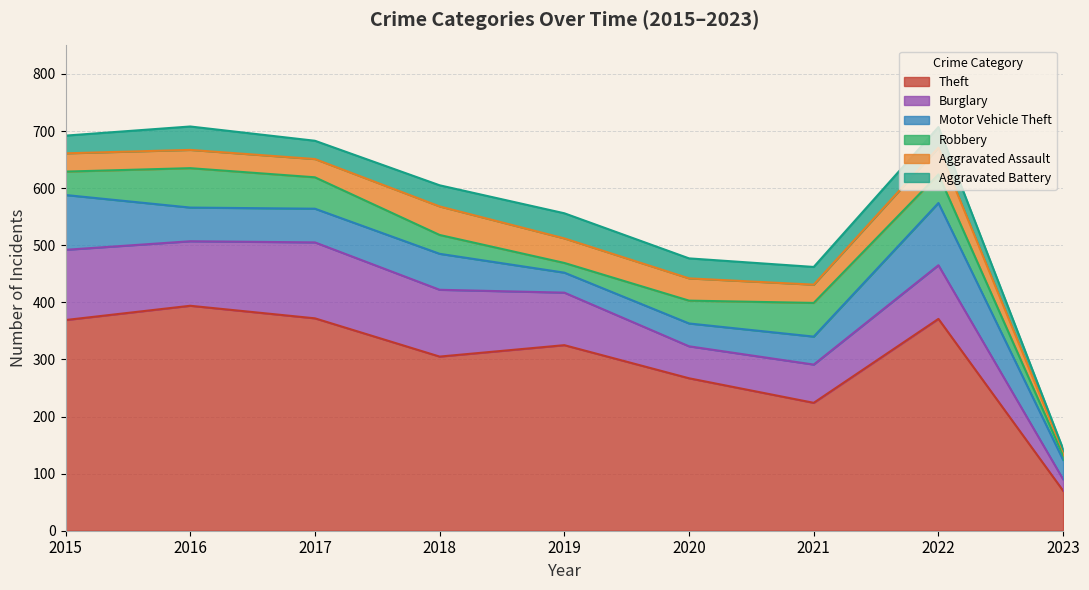

At which label does Aggravated Assault reach its minimum?

2023